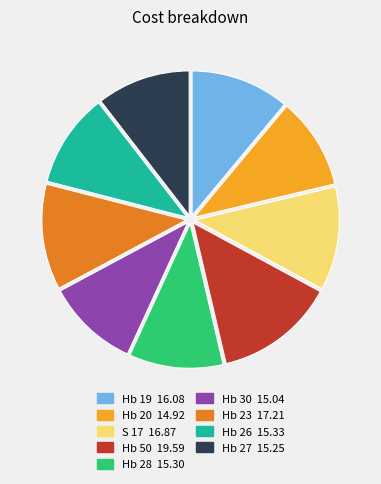

What is the largest slice in the pie chart?

Hb 50